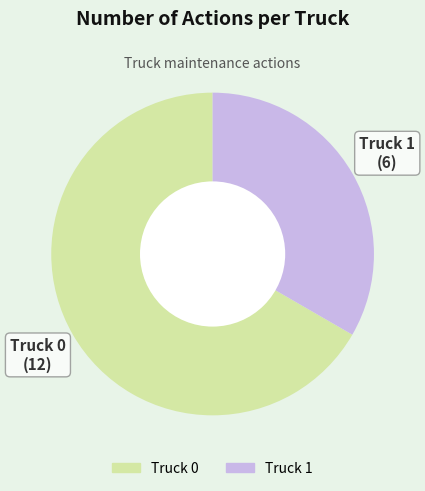

Rank the categories by value from lowest to highest.

Truck 1, Truck 0